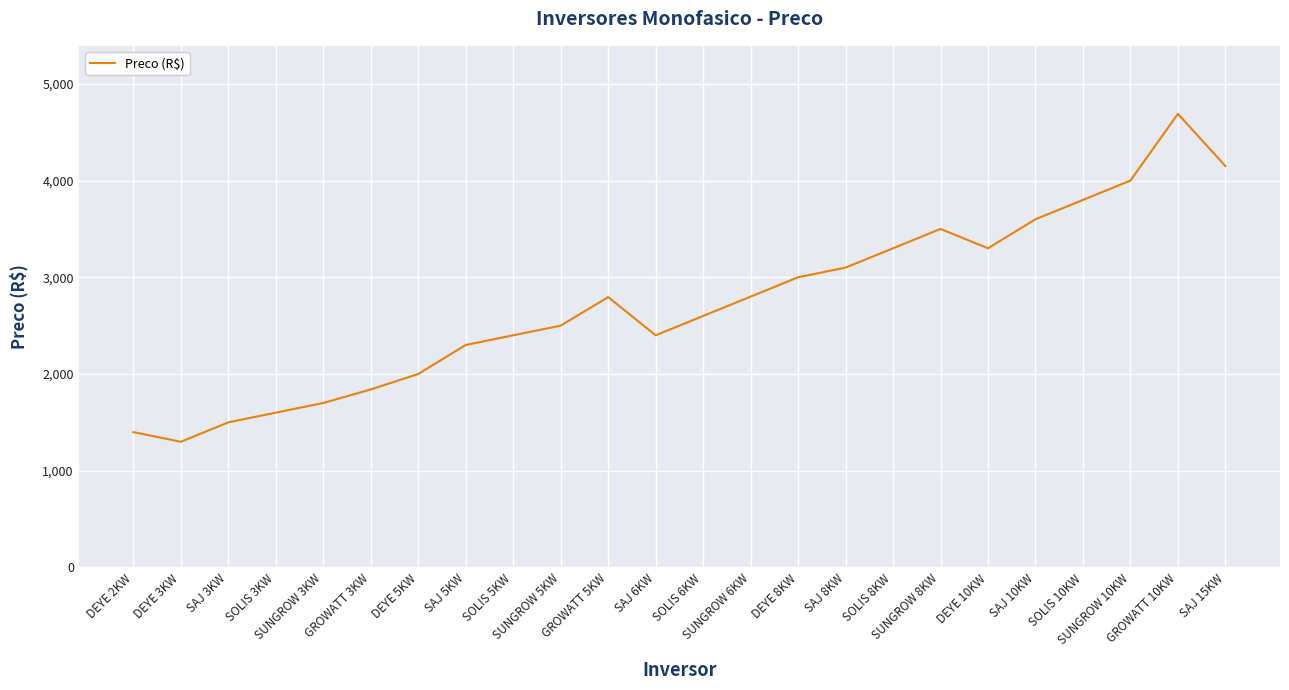

What is the smallest value displayed?

1299